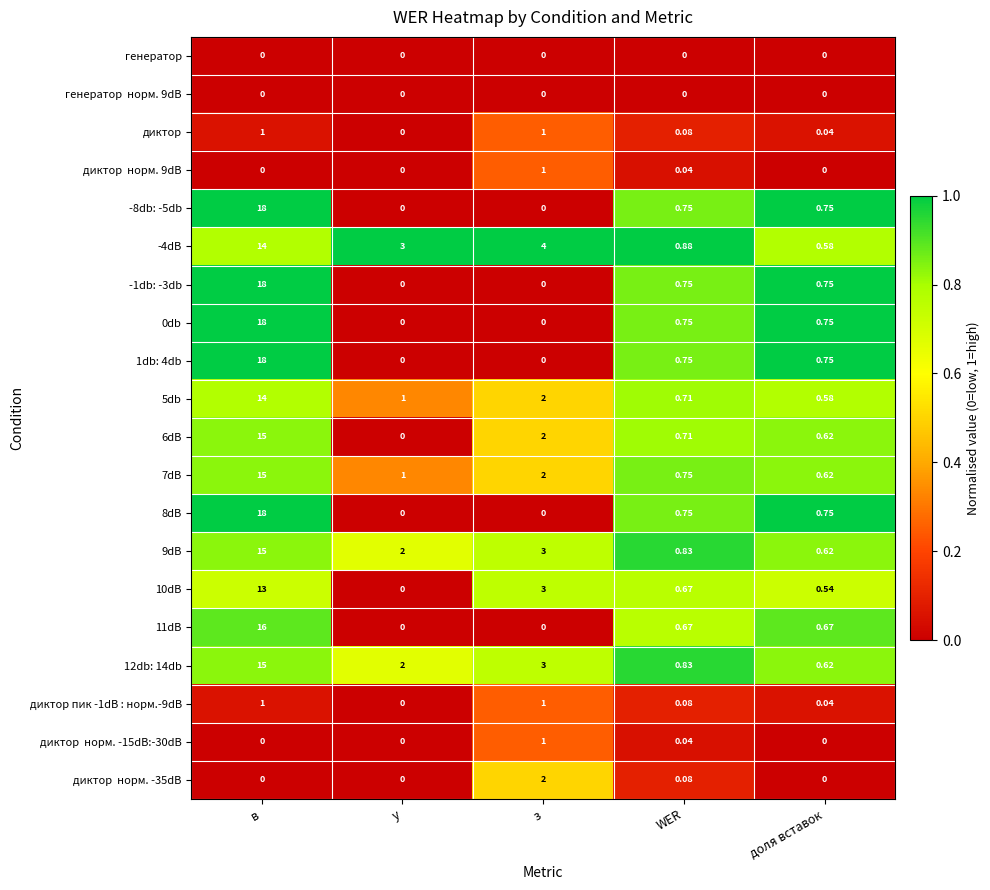

Which category has the highest value across all series?

в